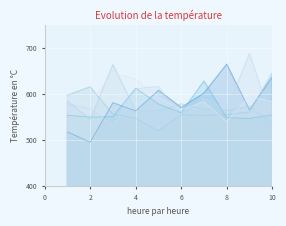

Reading left to right, transcribe all the data shown in this chart.

col_1: 517.2	494.7	580.5	562.9	607.6	570.4	601.5	664.6	565.2	636.2
col_2: 553.2	549.5	550.2	612.4	577.8	558.8	628.0	548.2	546.5	554.1
col_3: 597.0	615.4	555.8	547.0	519.6	554.4	553.4	554.9	560.6	645.2
col_4: 584.4	544.0	663.7	563.3	562.9	578.3	566.2	563.5	573.4	535.1
col_5: 578.6	567.9	531.2	610.9	616.0	546.5	590.4	565.5	687.8	541.8
col_6: 591.6	582.2	644.7	632.2	592.6	565.2	583.0	539.7	594.6	582.7